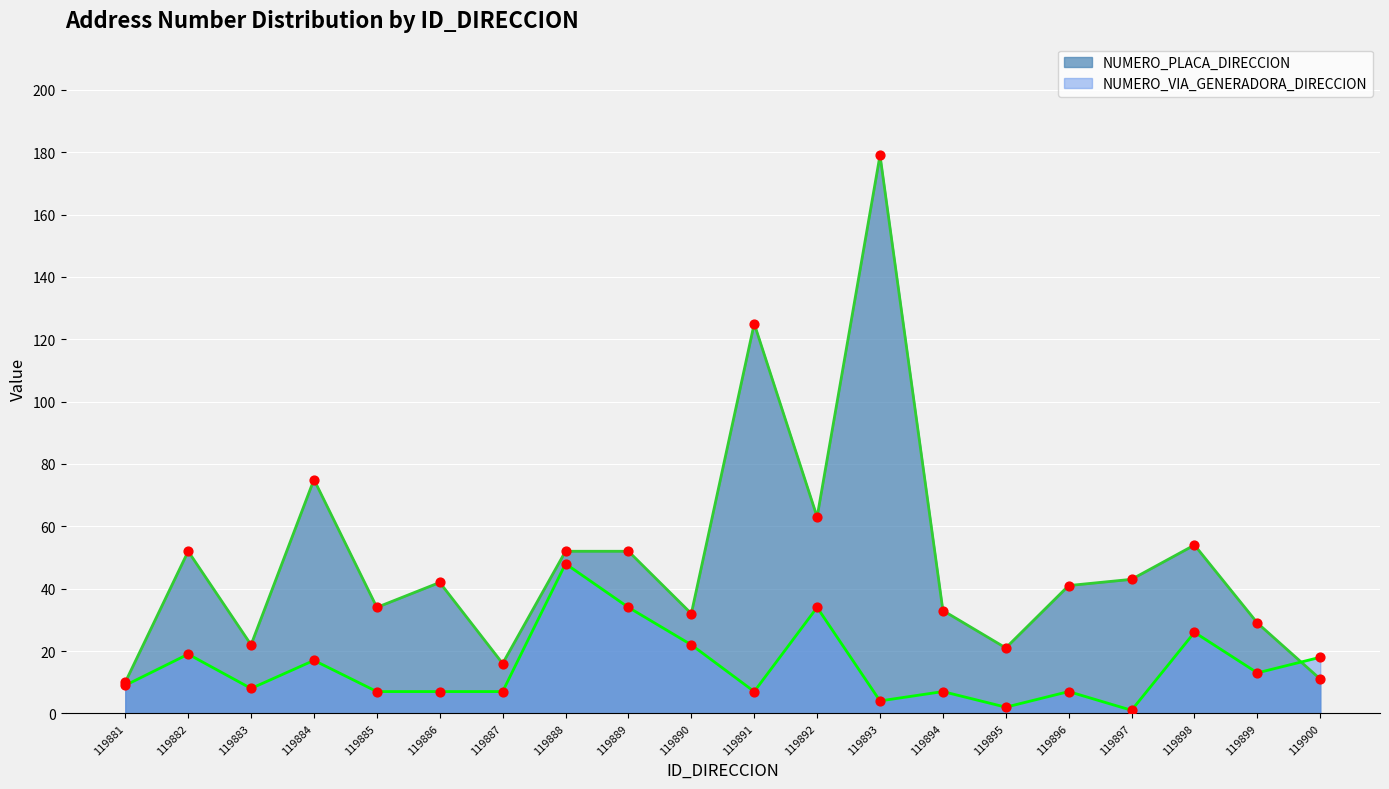

Which series contains the lowest Y value?

NUMERO_VIA_GENERADORA_DIRECCION